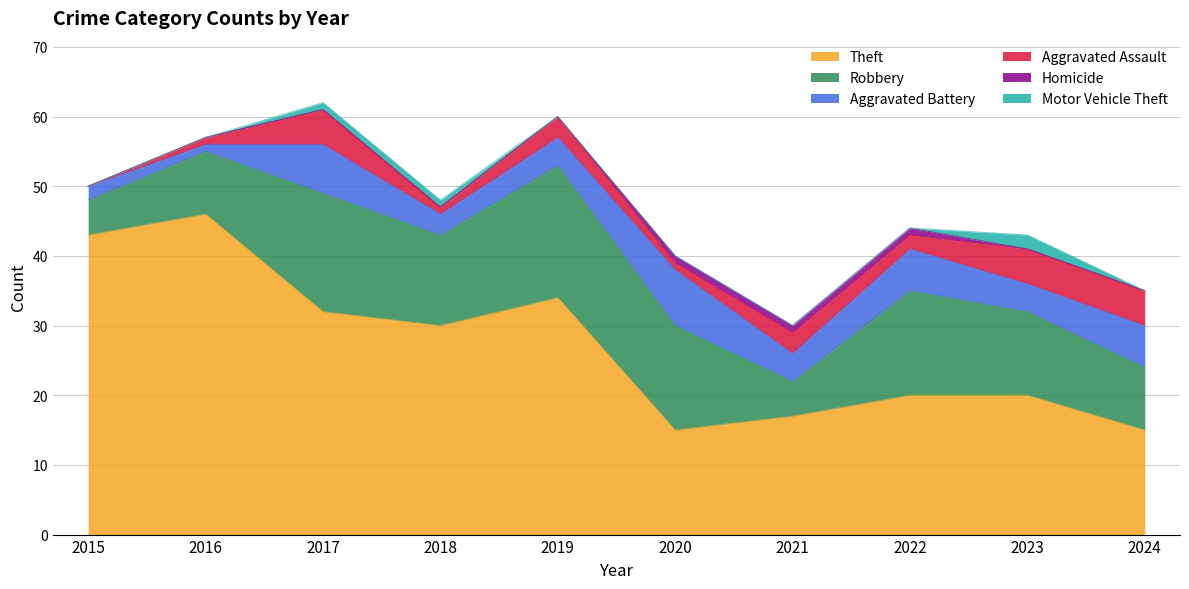

The Aggravated Assault series shows 3 at 2015. True or false?

False